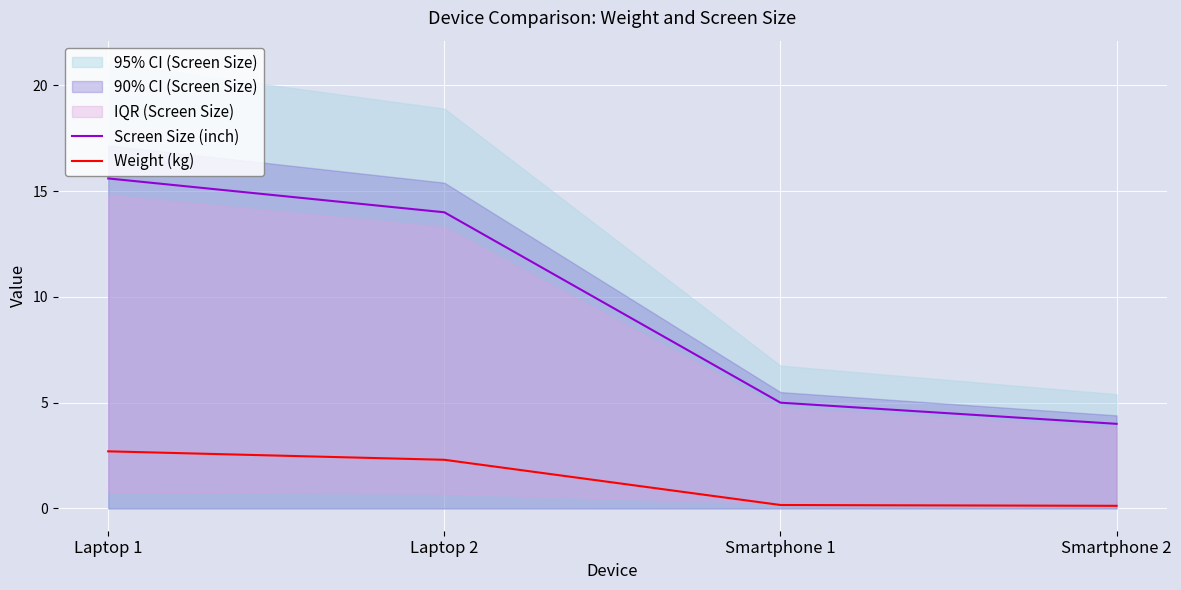

Does the chart display data point markers on the line(s)?

No